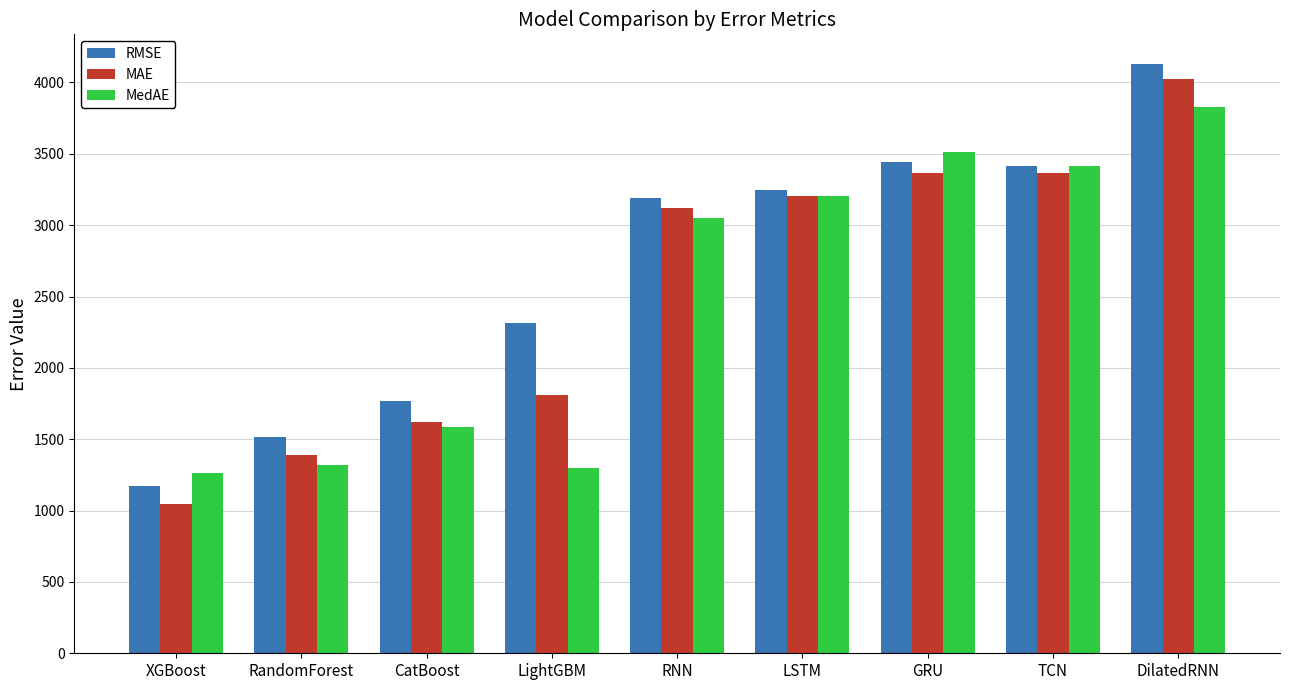

What is the difference between the highest and lowest values at RNN?

135.6